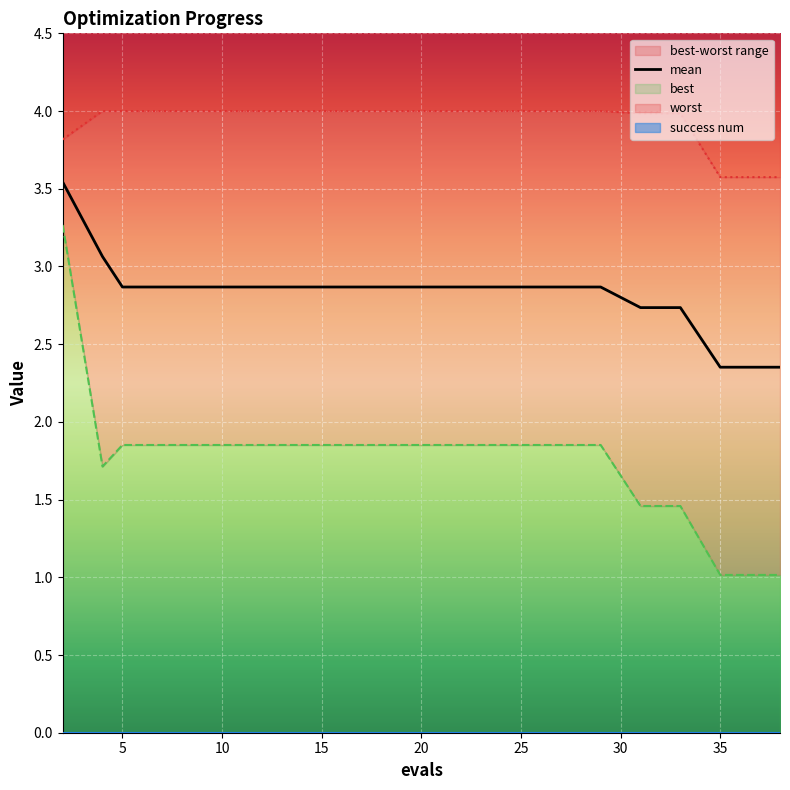

Between 17 and 5, which is larger?

17